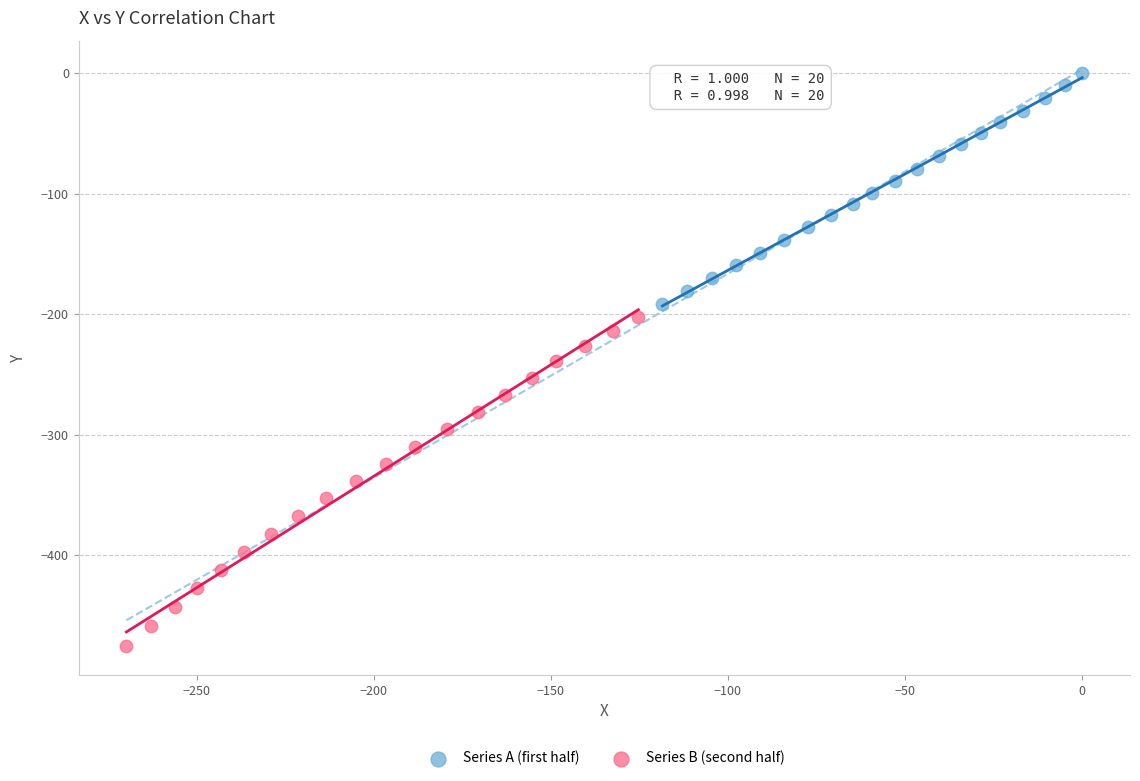

What are all the series names shown in the legend?

Series A (first half), Series B (second half)